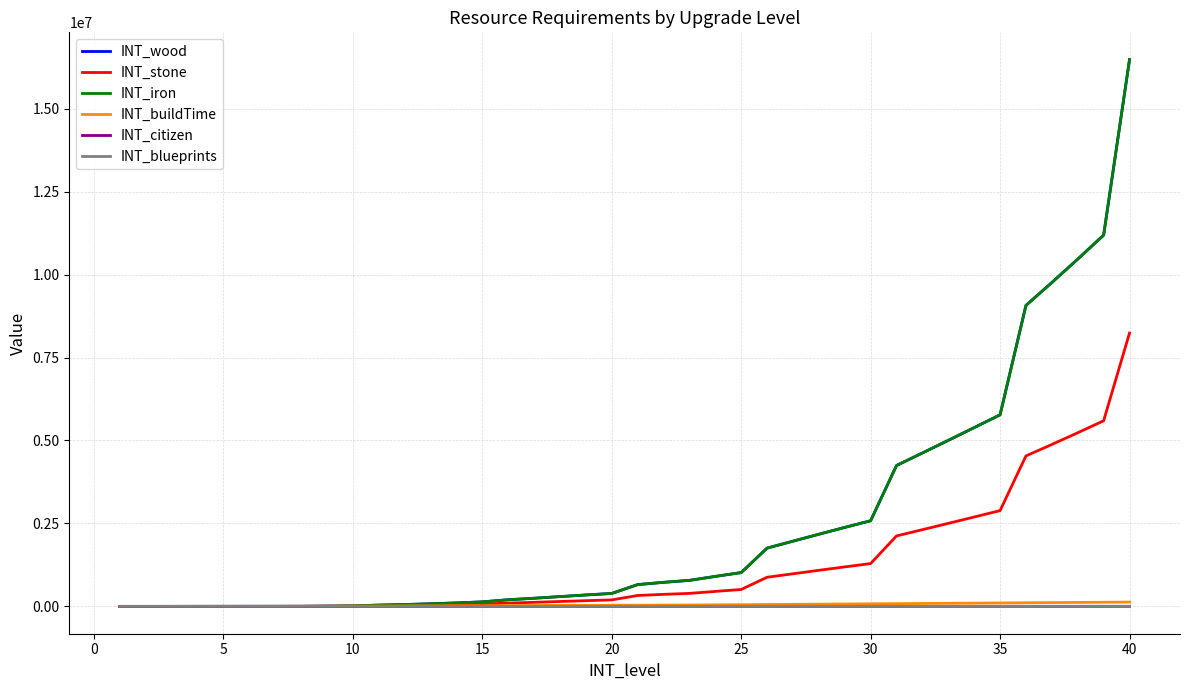

What is the lowest value of the INT_wood series?

180